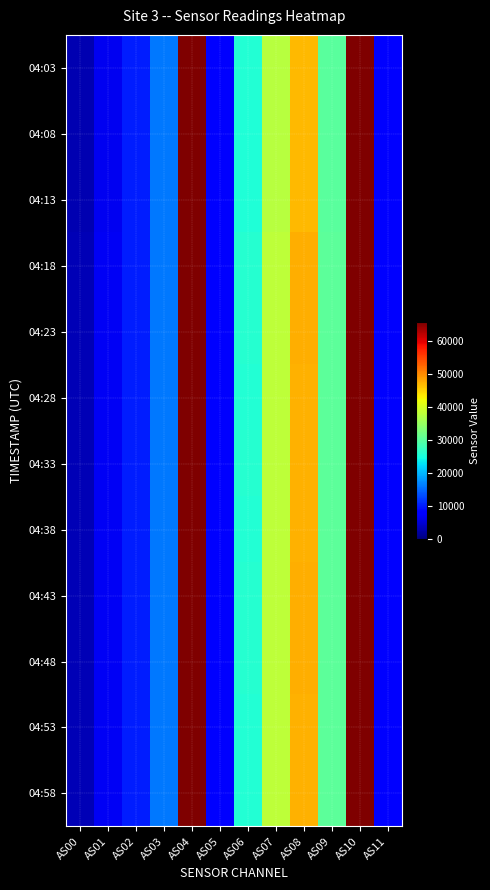

What is the difference between the highest and lowest values at AS11?

76